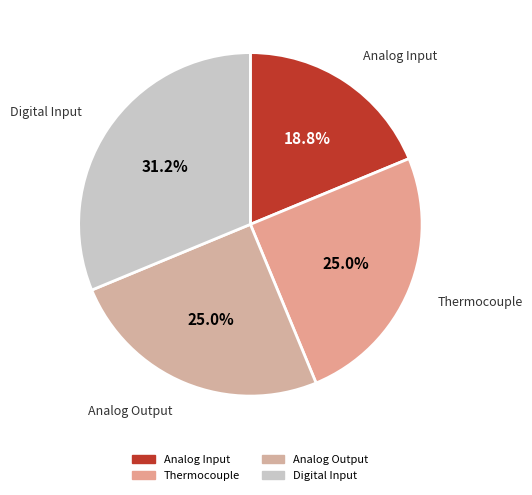

Which category has the biggest portion of the pie?

Digital Input